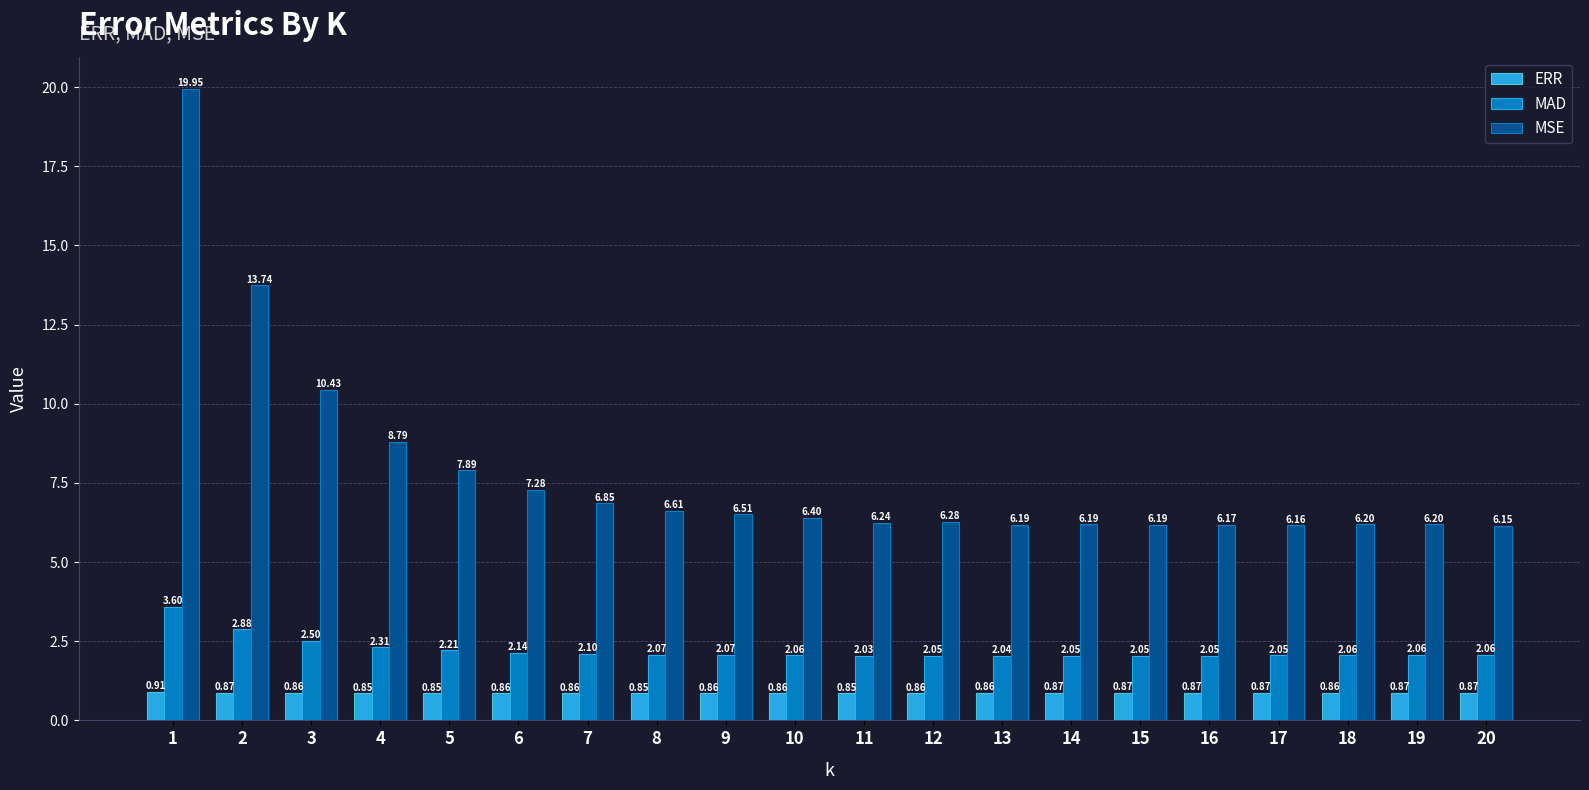

At which category does the chart reach its peak across all series?

1